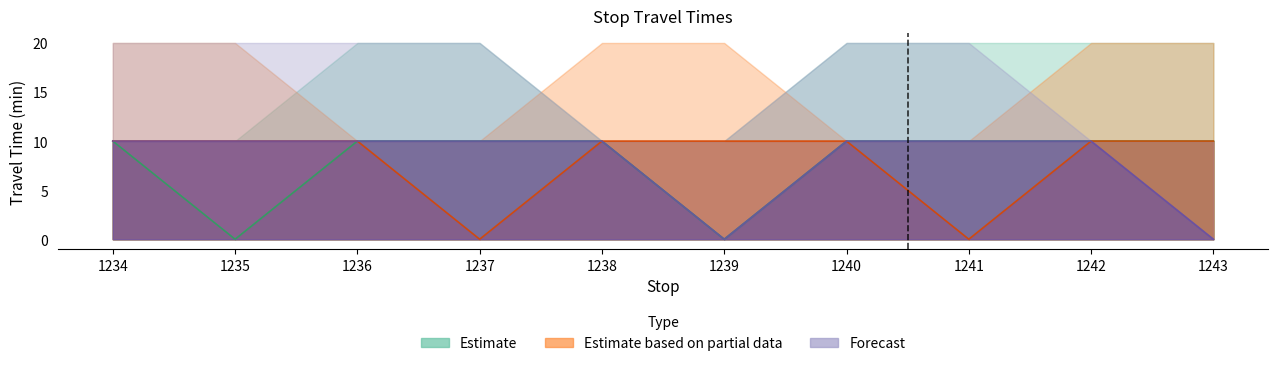

True or false: 1237 and 1239 cross at least once.

False